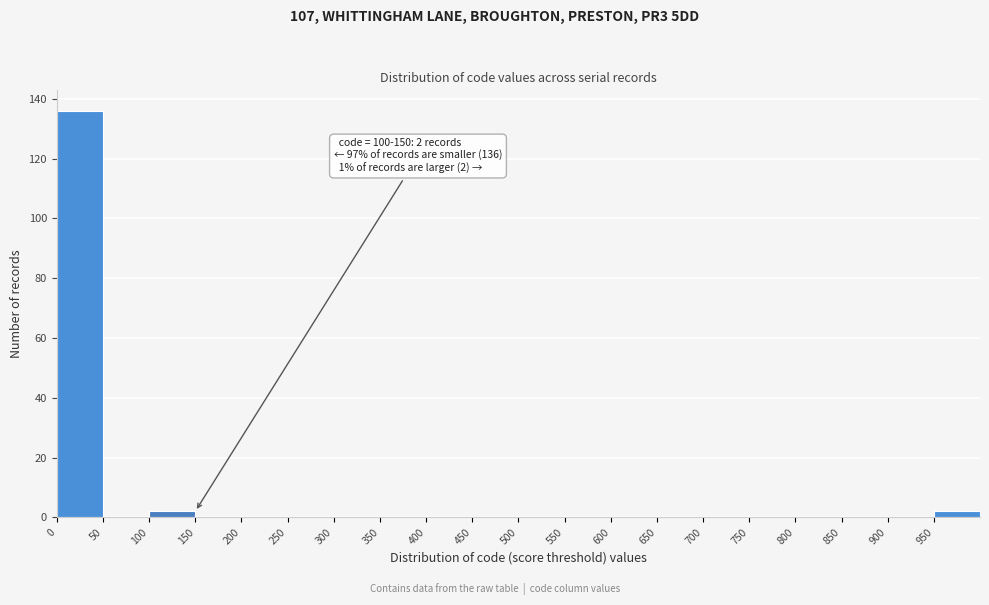

Which range on the x-axis has the tallest bar?

0 to 50